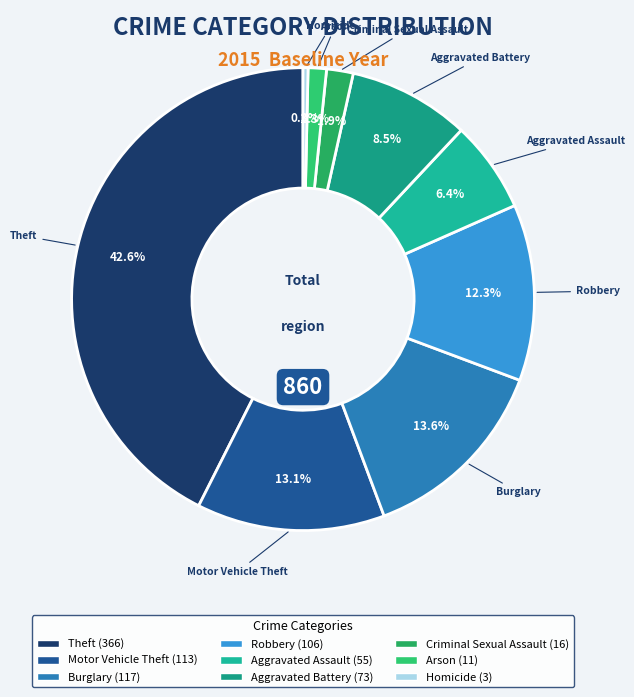

True or false: Motor Vehicle Theft accounts for 13% of the total.

True